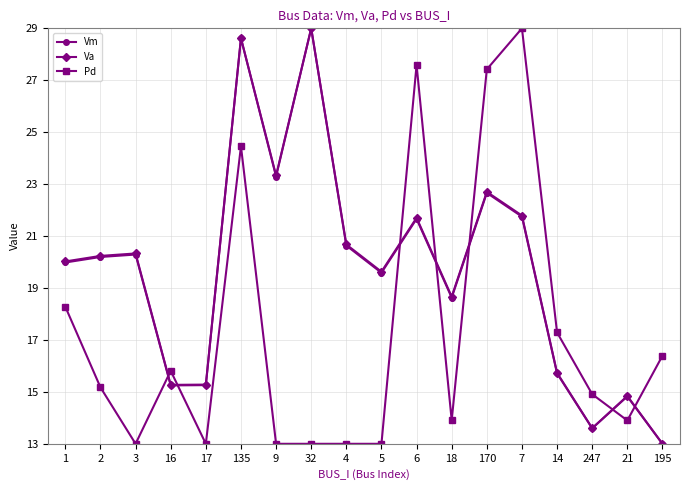

What is the difference between the highest and lowest values at 18?

4.8